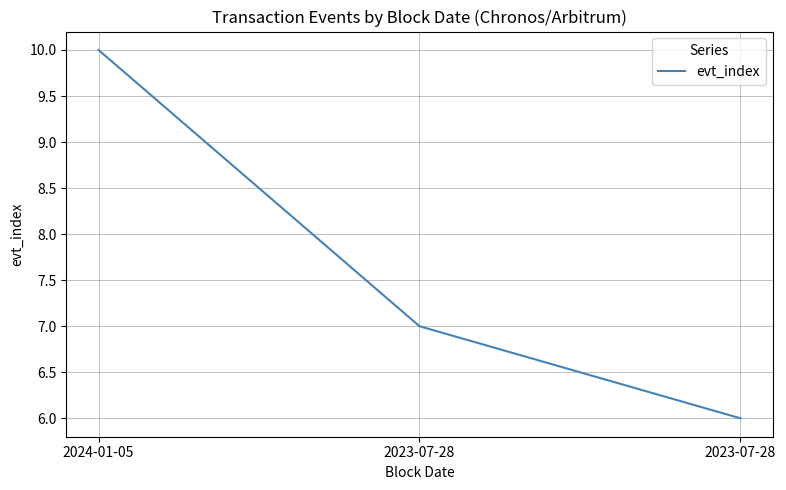

At which category does the chart reach its minimum across all series?

2023-07-28